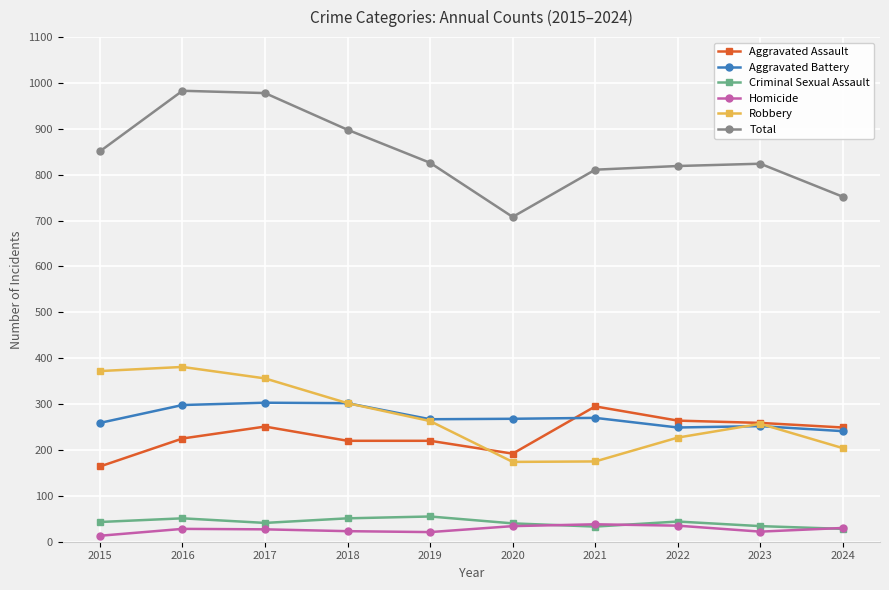

What is the difference between the second highest and second lowest values in the Total series?

226